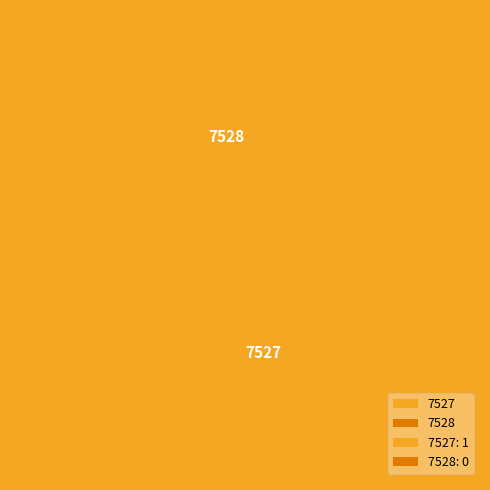

The 7528 slice represents 0% of the pie. True or false?

True